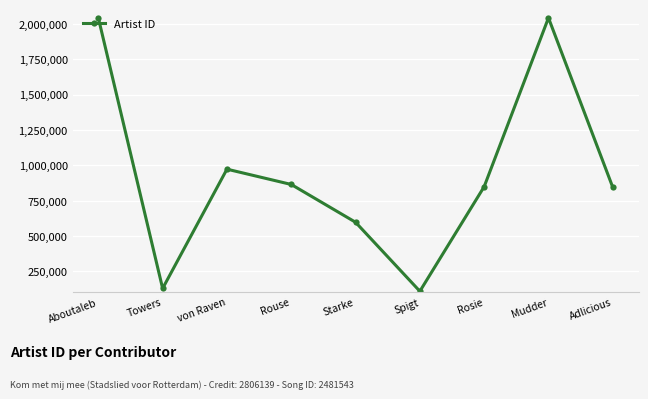

What is the sum of the values at Aboutaleb and Spigt?

2152541